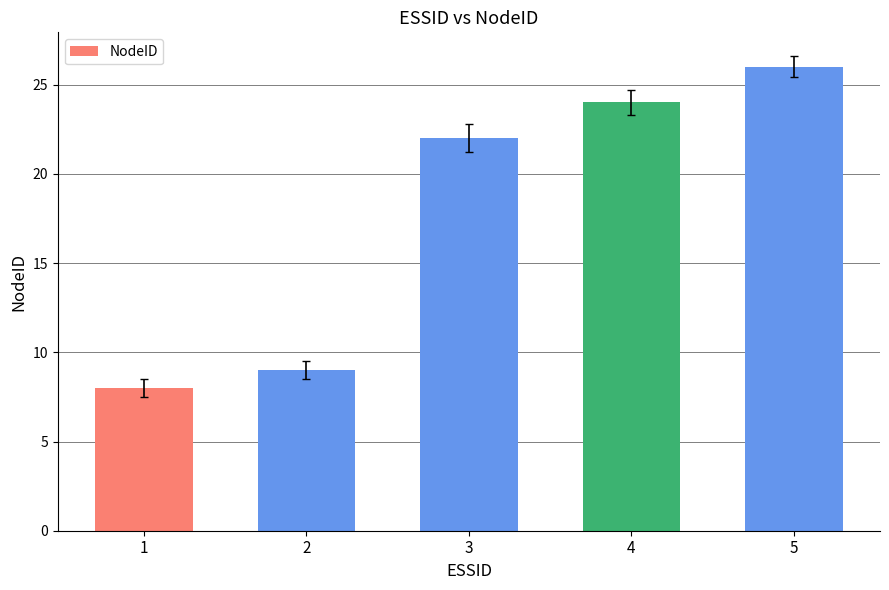

Are the bars grouped side by side (vs. stacked)?

No